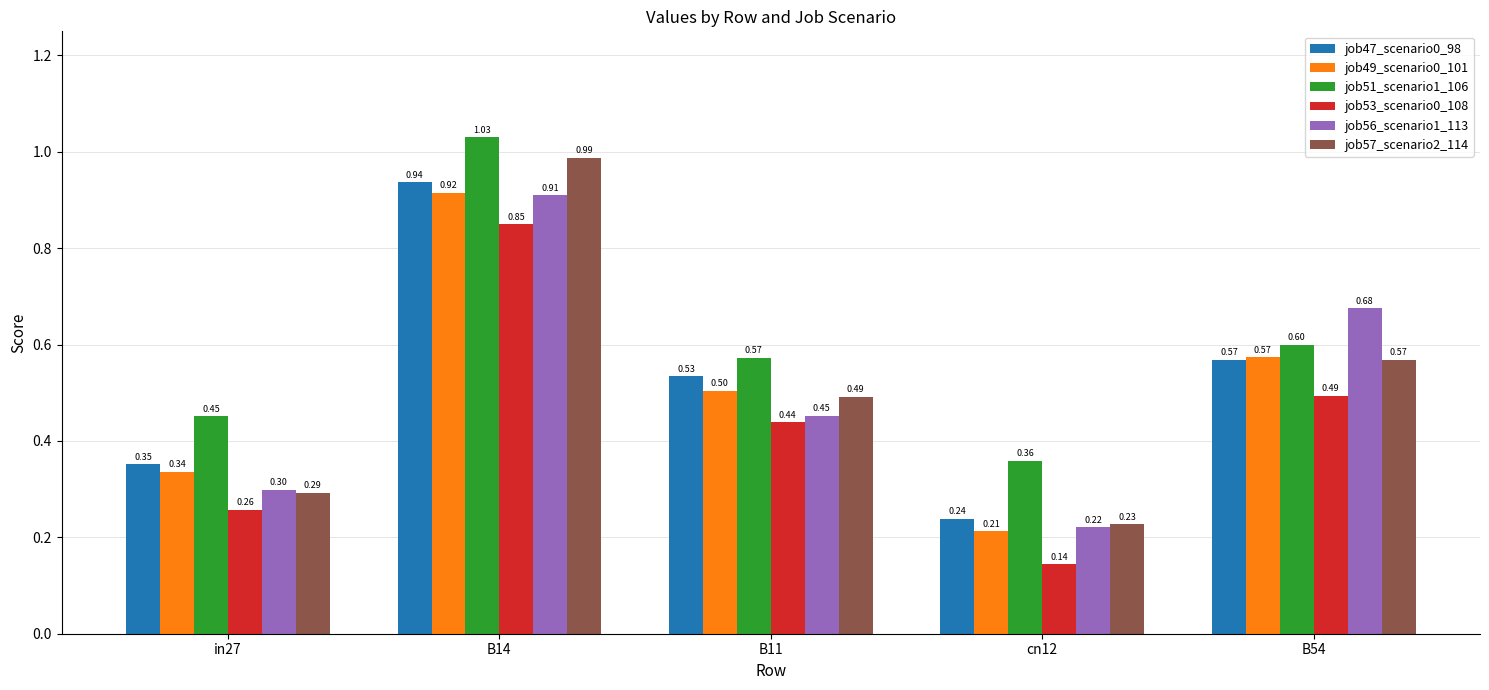

Where is job49_scenario0_101 nearest to the value 0?

cn12